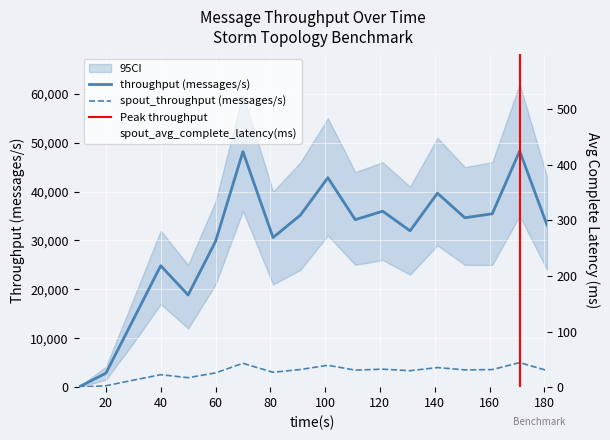

Reading left to right, what are all the values shown in this chart?

throughput (messages/s): 0.0	2861.0	13828.0	24839.0	18850.0	29797.0	48182.0	30603.0	35202.0	42837.0	34254.0	35989.0	31978.0	39672.0	34643.0	35461.0	48289.0	33138.0
spout_throughput (messages/s): 0.0	289.0	1433.0	2548.0	1938.0	2914.0	4879.0	3044.0	3609.0	4475.0	3486.0	3678.0	3367.0	4005.0	3535.0	3596.0	5020.0	3408.0
spout_avg_complete_latency(ms): 0.0	246.7	439.5	357.7	344.2	305.6	266.1	260.6	252.4	250.8	245.3	238.0	235.8	238.5	235.0	232.9	232.6	231.2